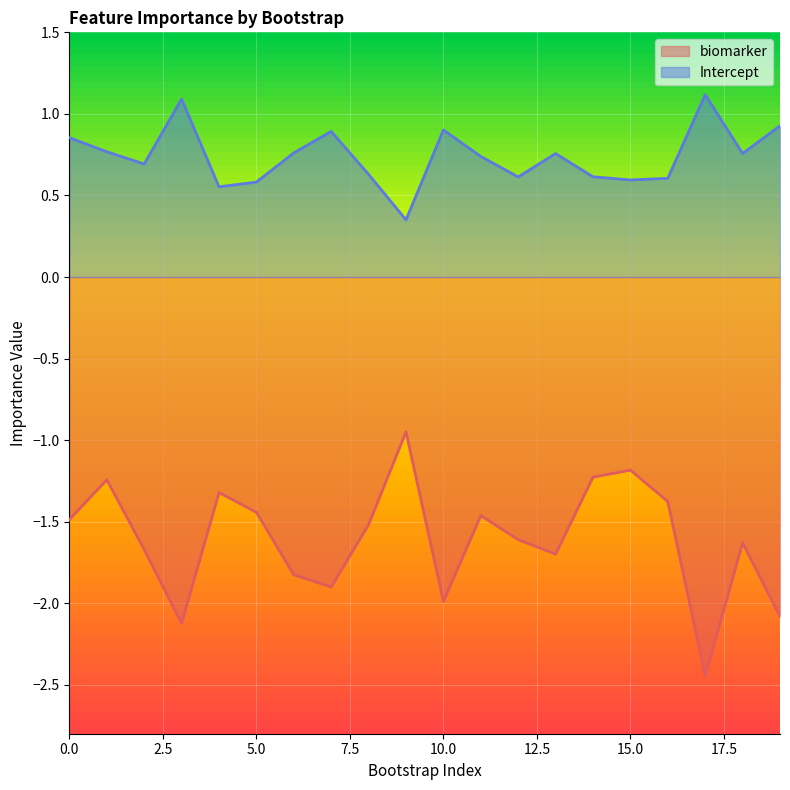

True or false: Intercept and biomarker intersect in this chart.

False